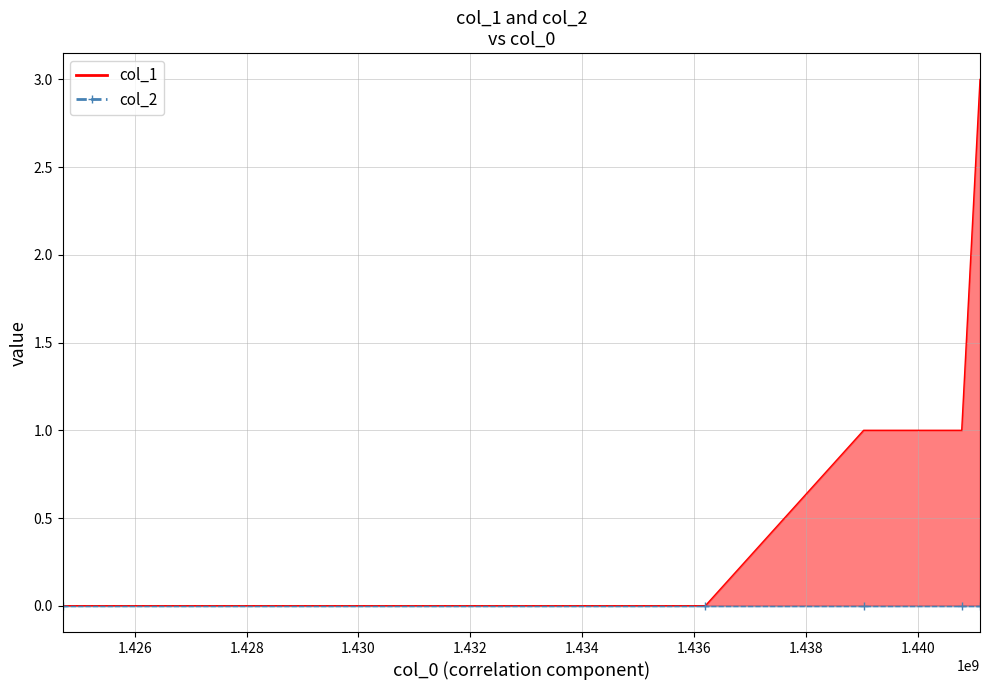

Rank the categories by value from highest to lowest.

1441113743, 1439032868, 1440786569, 1424710142, 1436202489